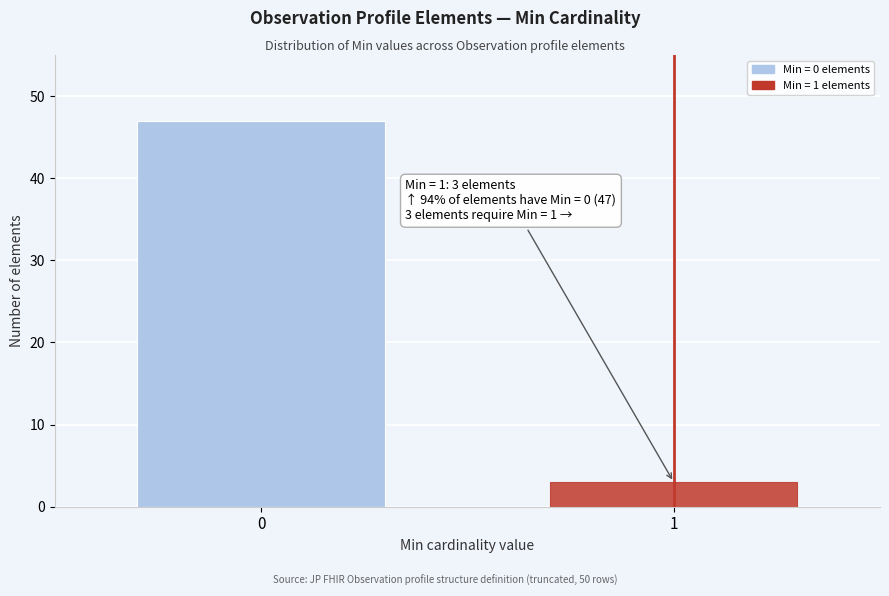

Reading left to right, what are all the values shown in this chart?

47	3